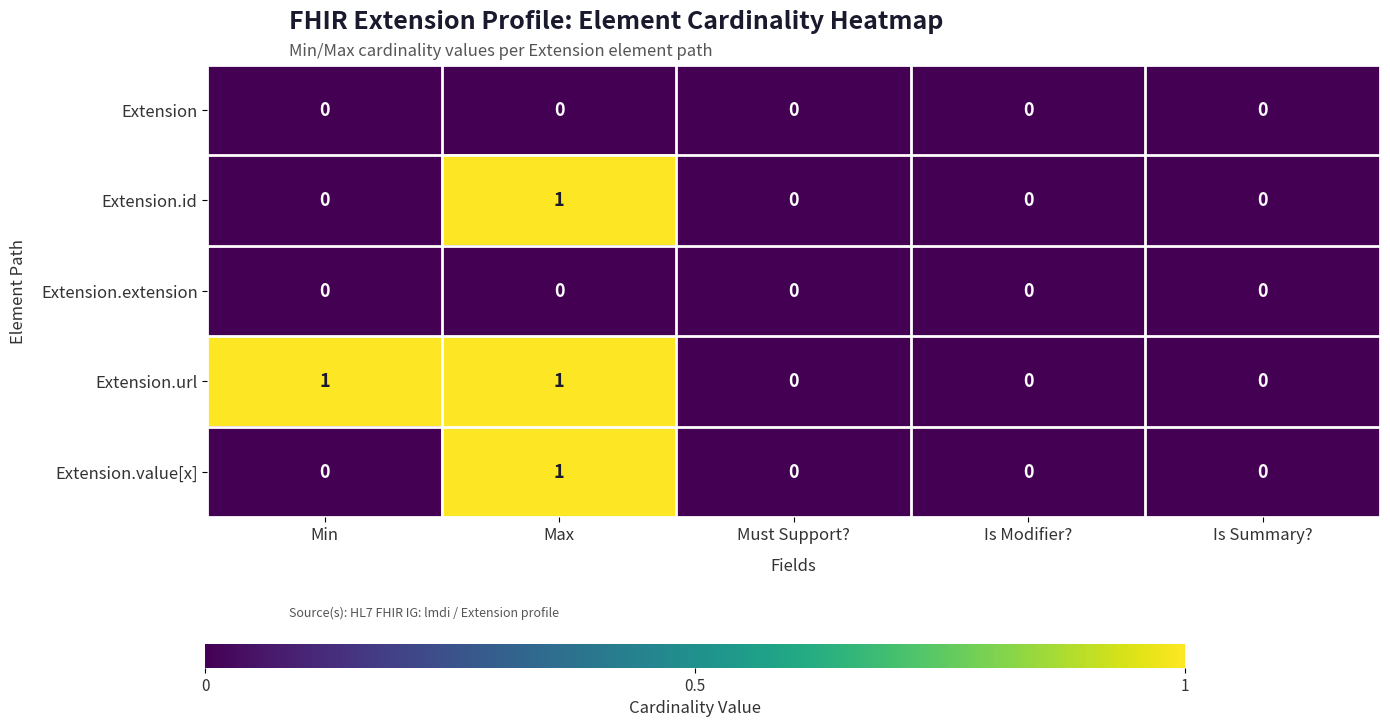

How many values in the Extension.value[x] series exceed 0?

1